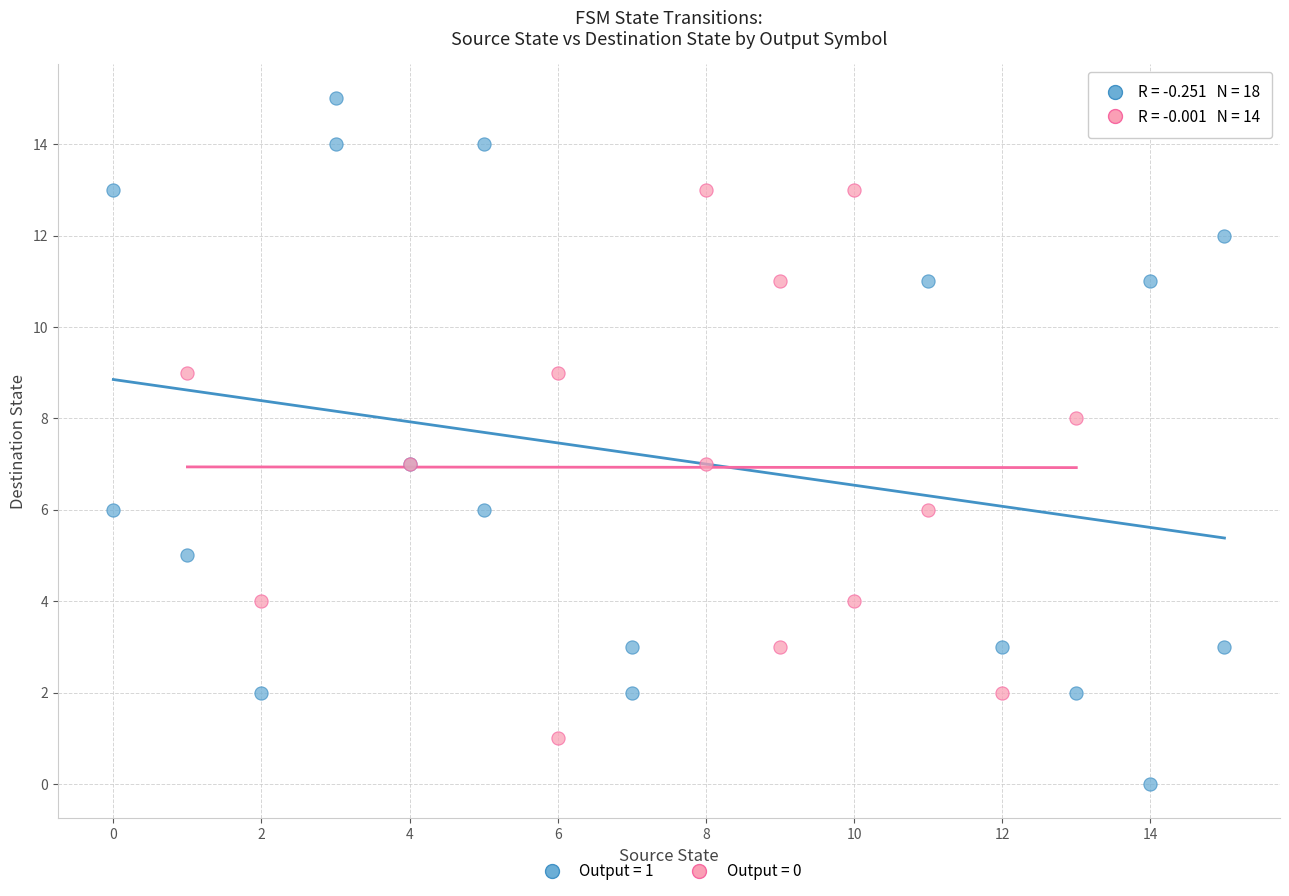

What are all the series names shown in the legend?

Output = 1, Output = 0